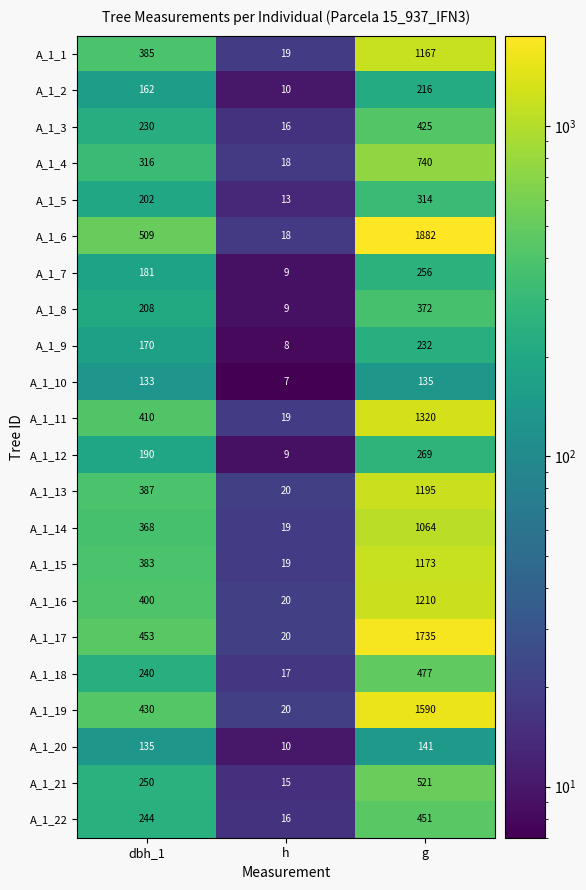

Which series has the widest spread of values?

A_1_6